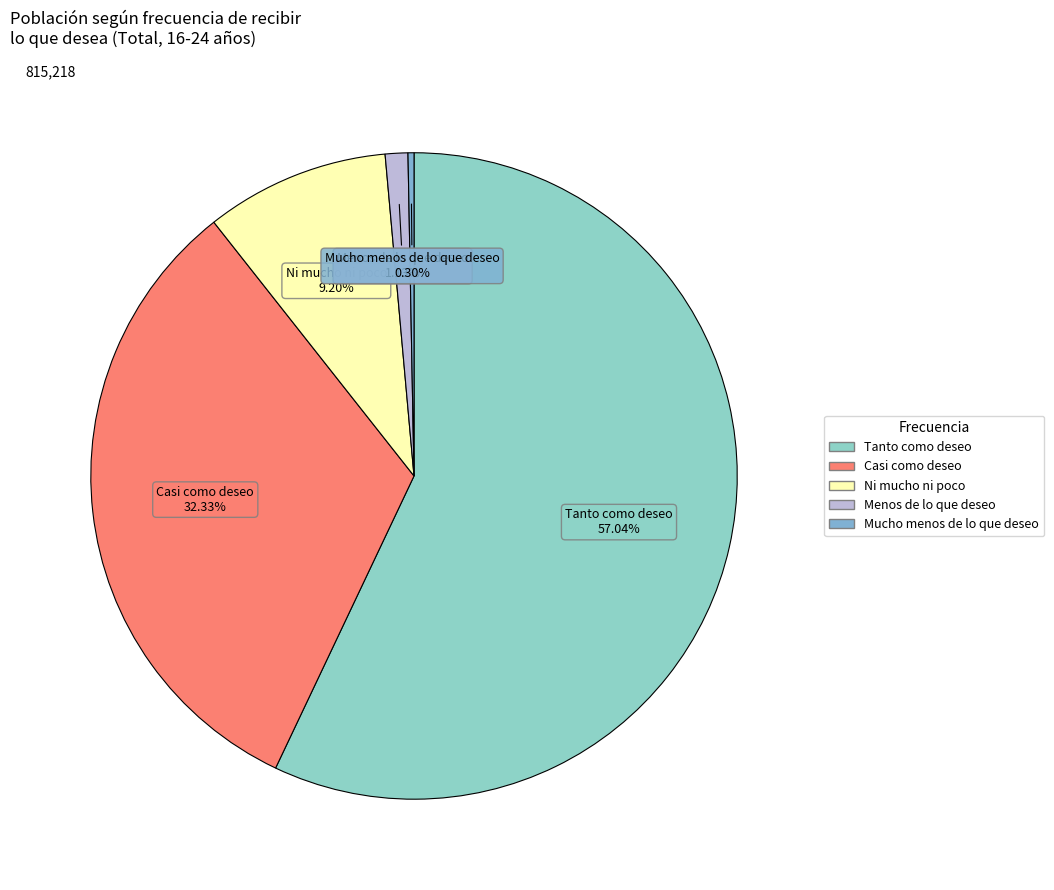

Which slice is the smallest?

Mucho menos de lo que deseo